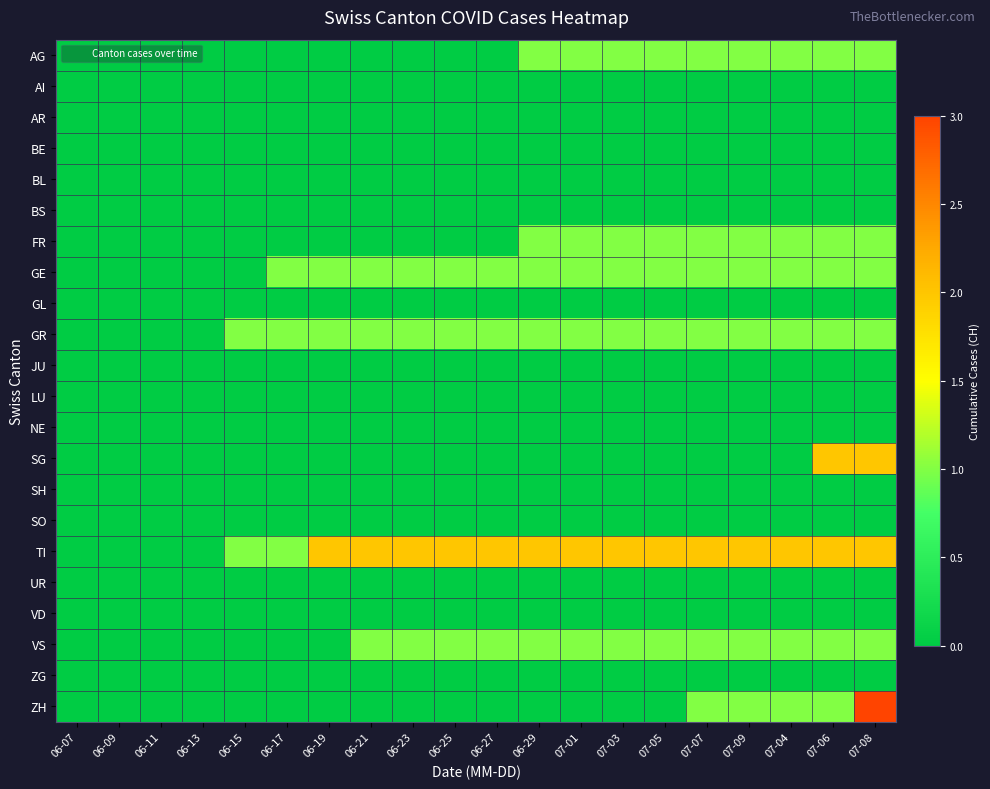

Rank the series at 07-03 from highest to lowest value.

TI, AG, FR, GE, GR, VS, AI, AR, BE, BL, BS, GL, JU, LU, NE, SG, SH, SO, UR, VD, ZG, ZH